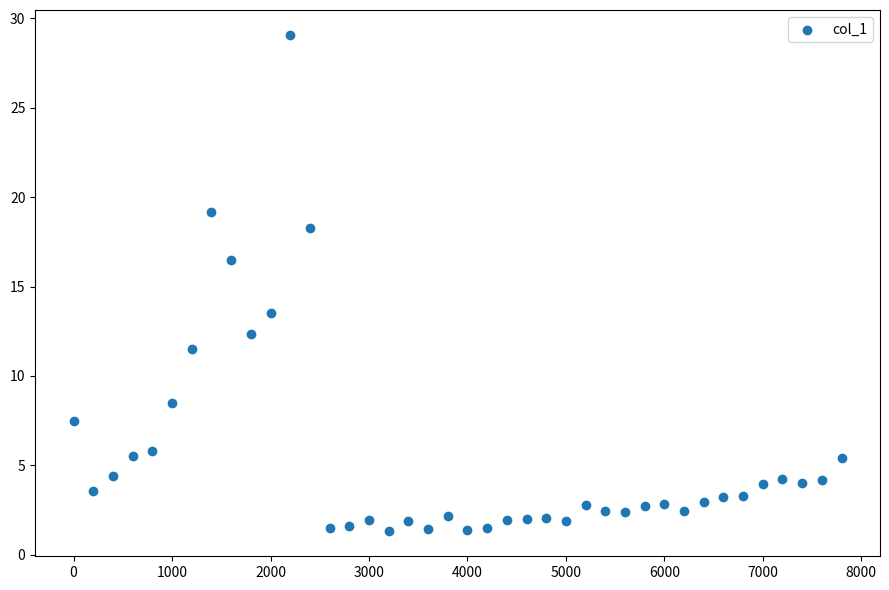

What is the range of Y values (max minus min)?

27.8